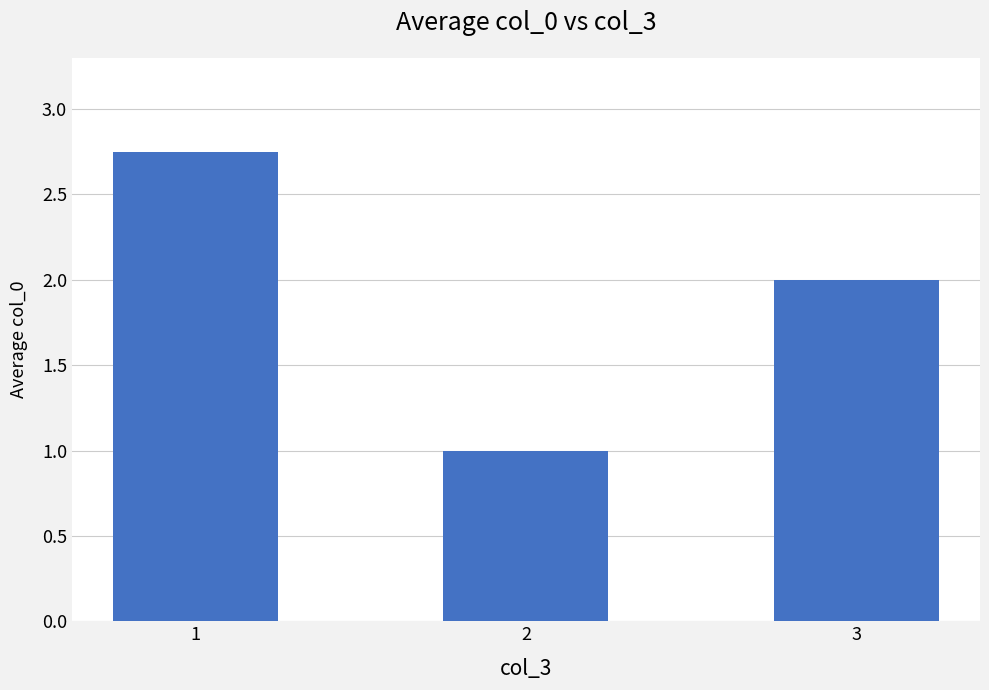

Approximately how many times larger is the value at 2 compared to 3?

0.5